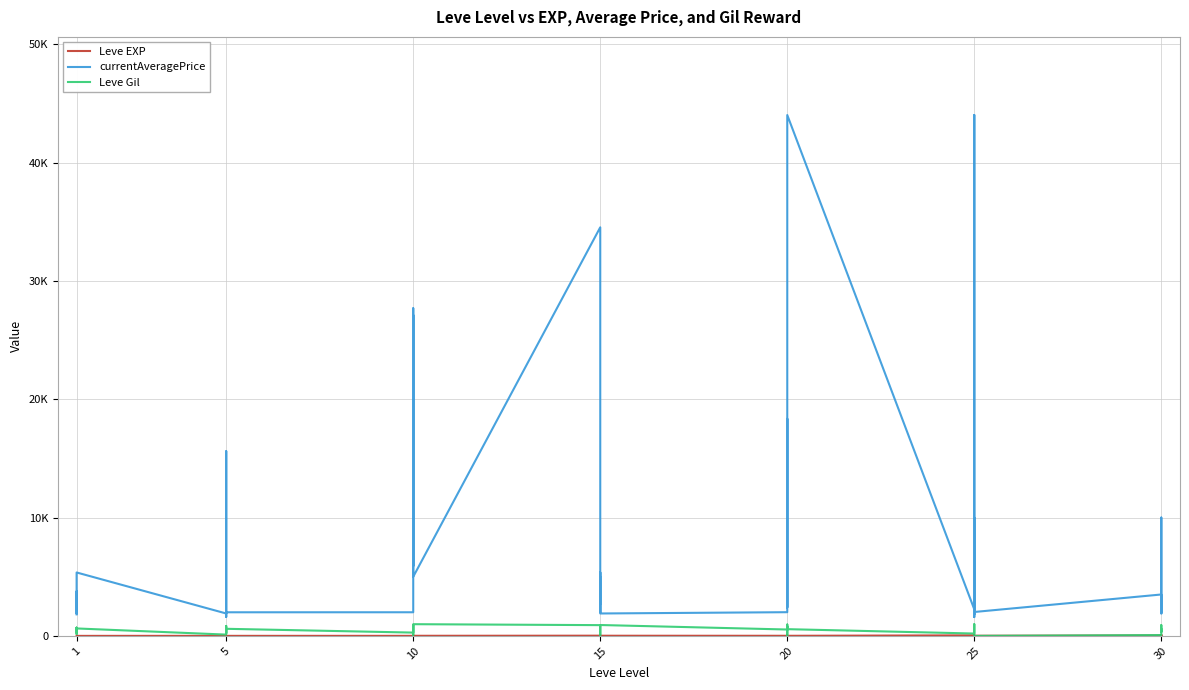

What is the average value of the currentAveragePrice series?

8710